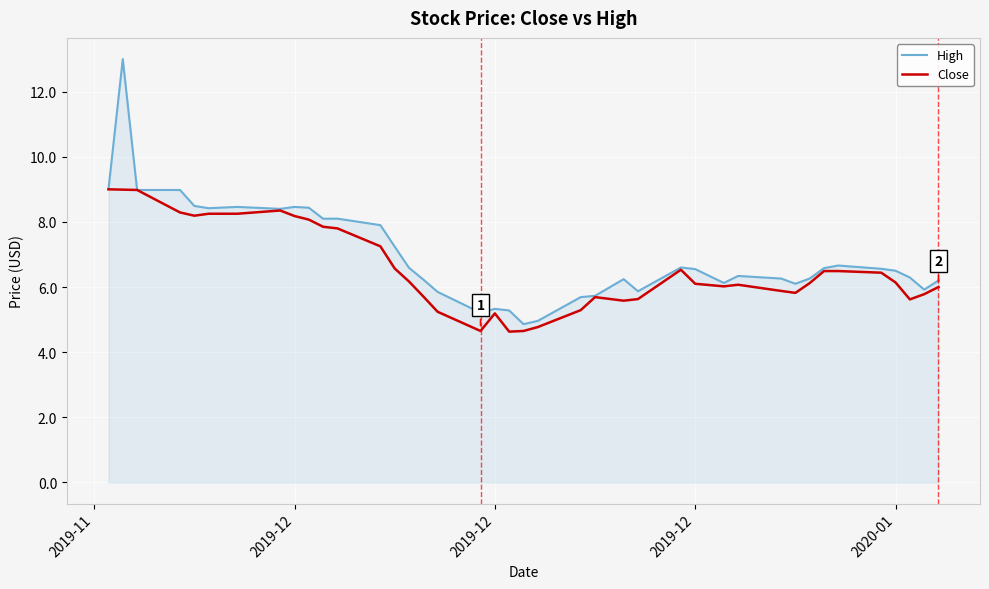

Rank the series by their maximum value, from lowest to highest.

Close, High